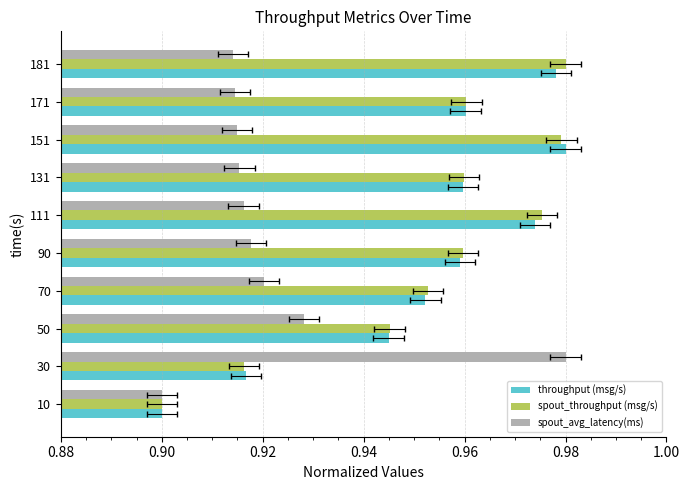

How many bars are there in each group?

3